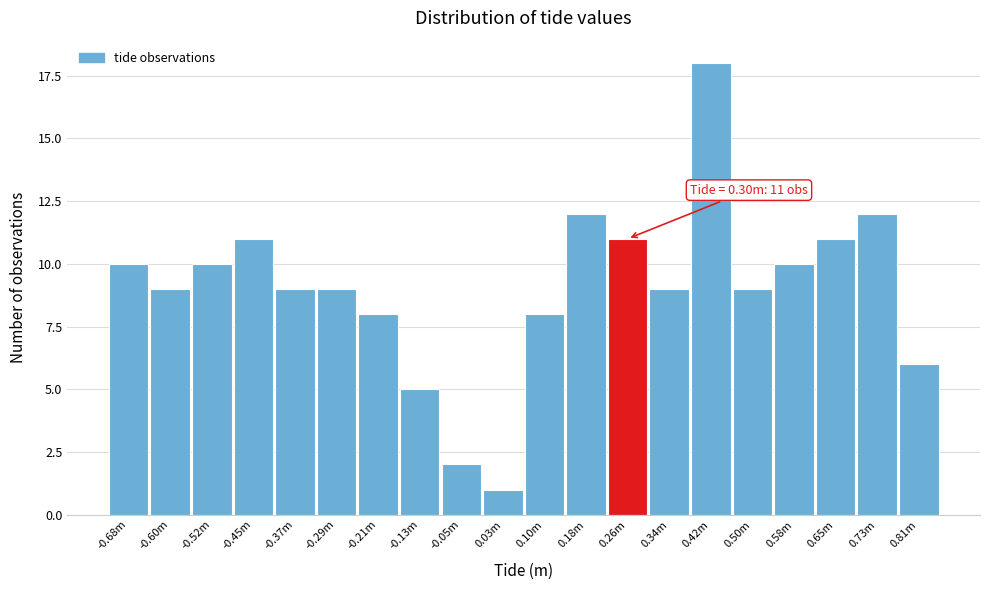

Reading left to right, extract all data points from this chart.

10	9	10	11	9	9	8	5	2	1	8	12	11	9	18	9	10	11	12	6